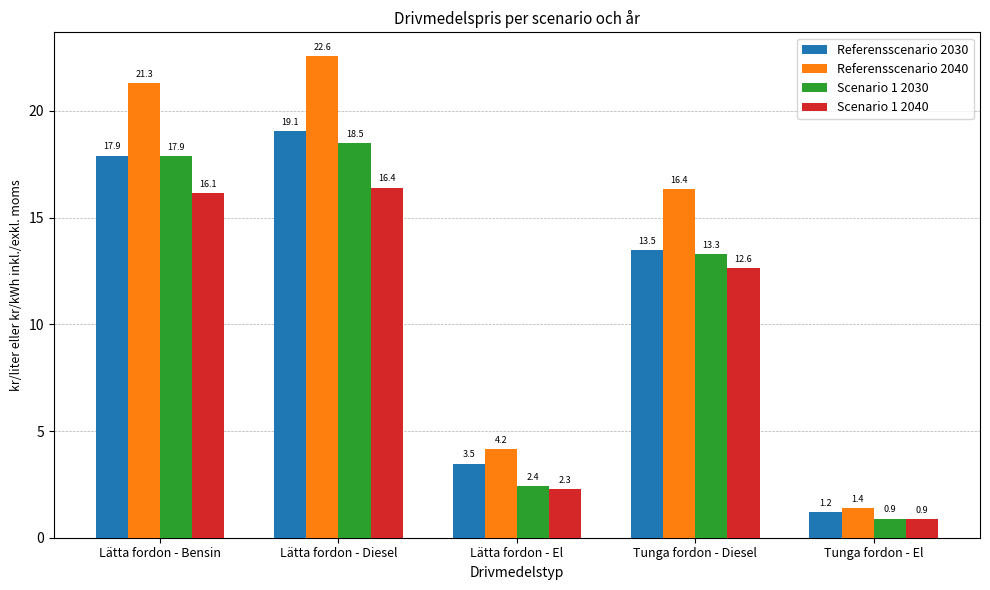

Is it true that Referensscenario 2040 equals 23.7 at Tunga fordon - Diesel?

False